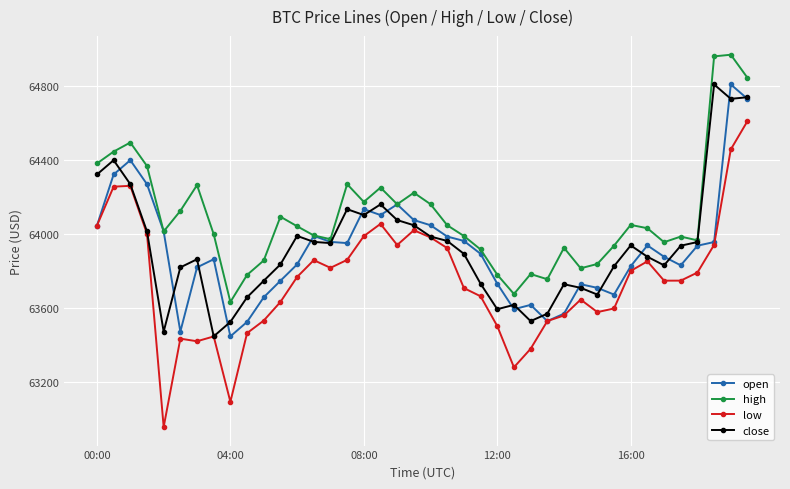

How many distinct data groups are displayed?

4